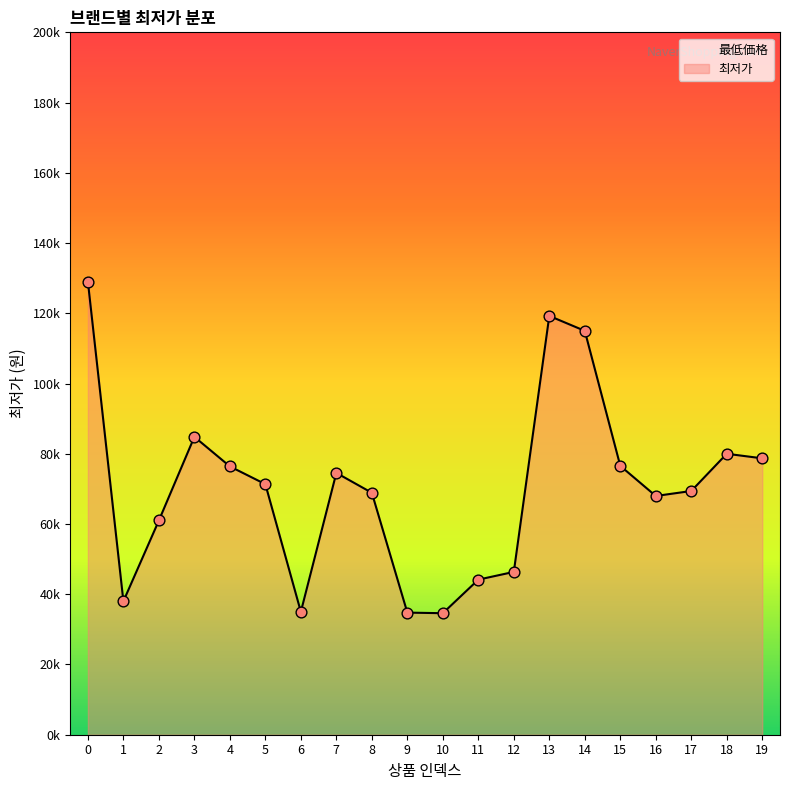

Approximately how many times larger is the value at 15 compared to 1?

2.0